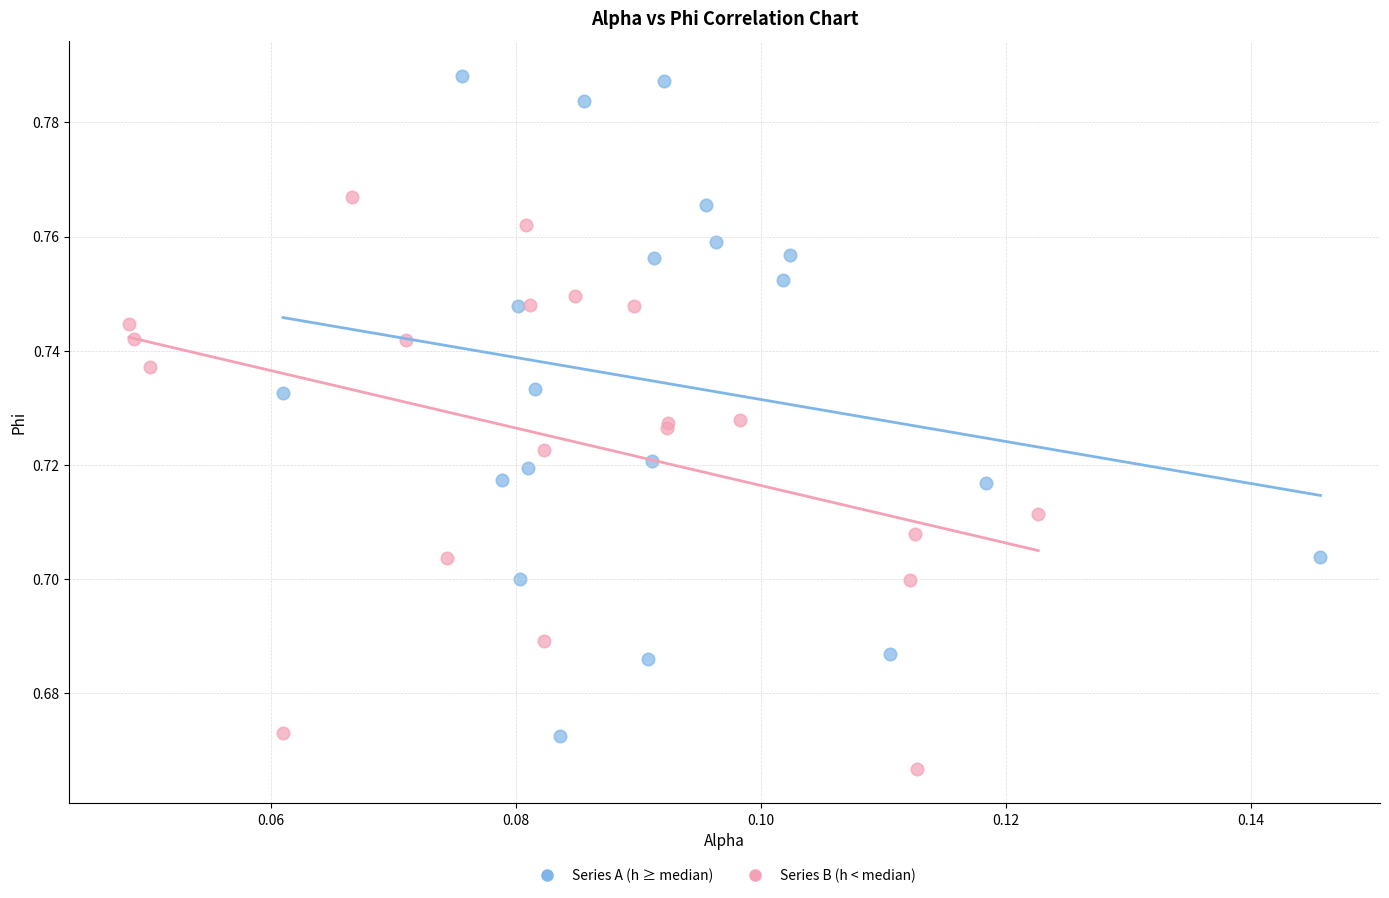

Which series contains the highest Y value?

Series A (h ≥ median)